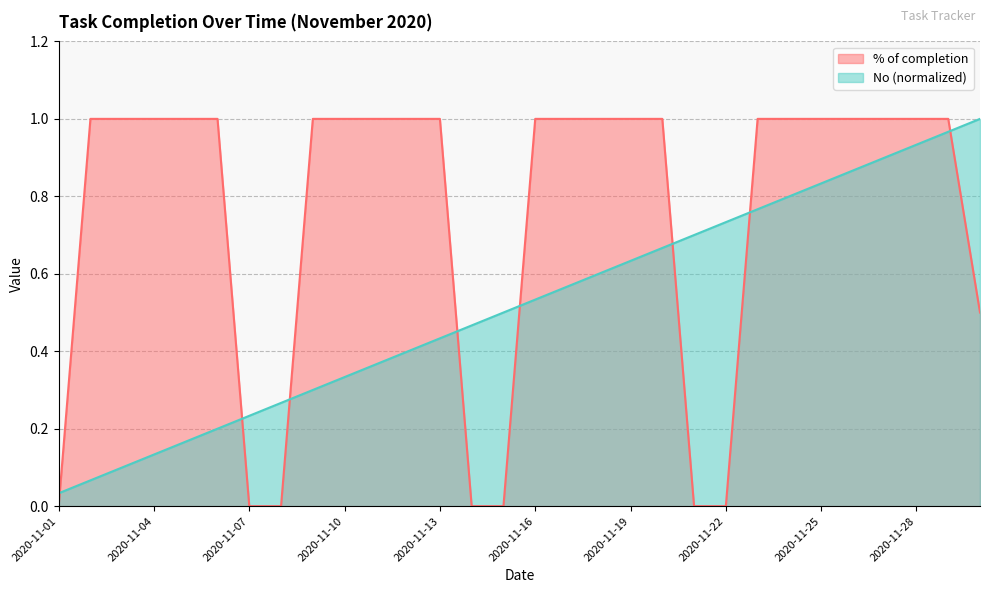

What is the value of the % of completion point at the 13th from the left?

1.0